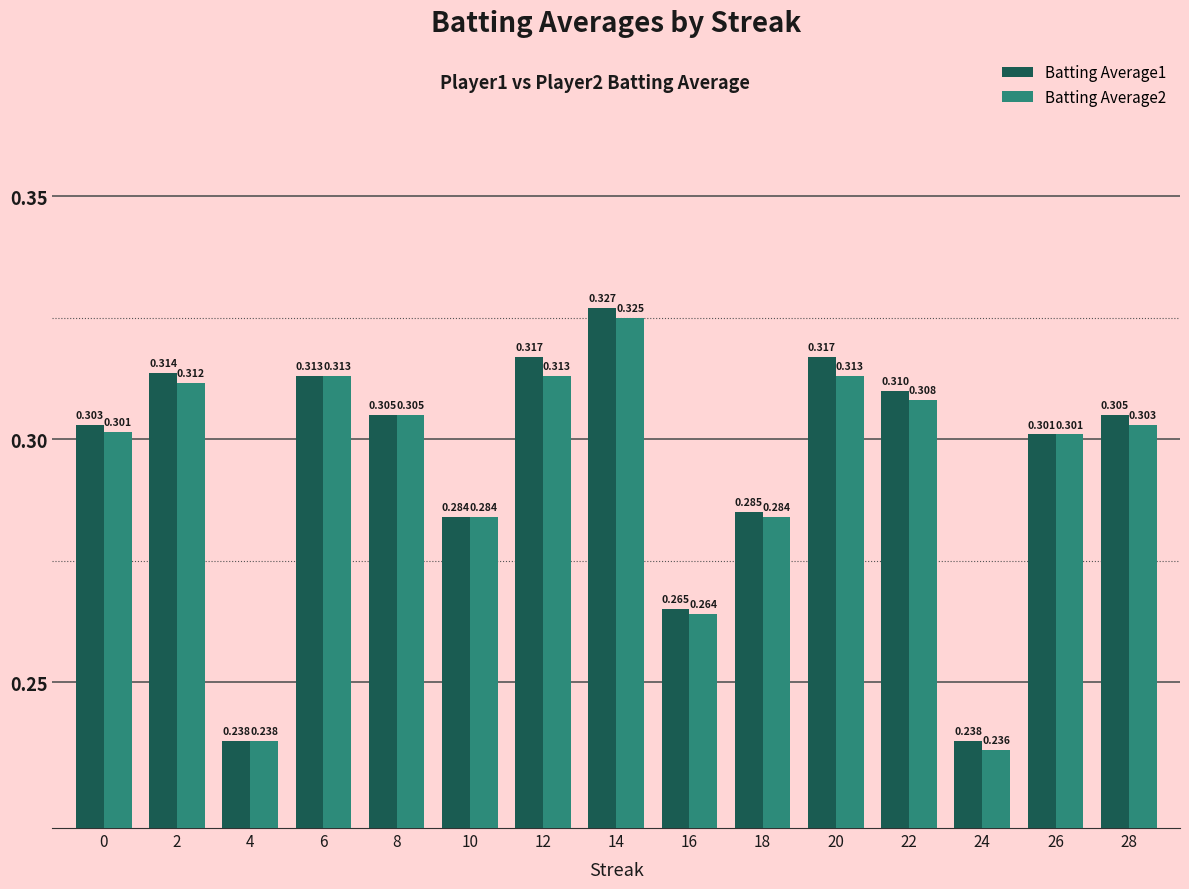

What is the difference between the maximum and second lowest values in the Batting Average2 series?

0.1